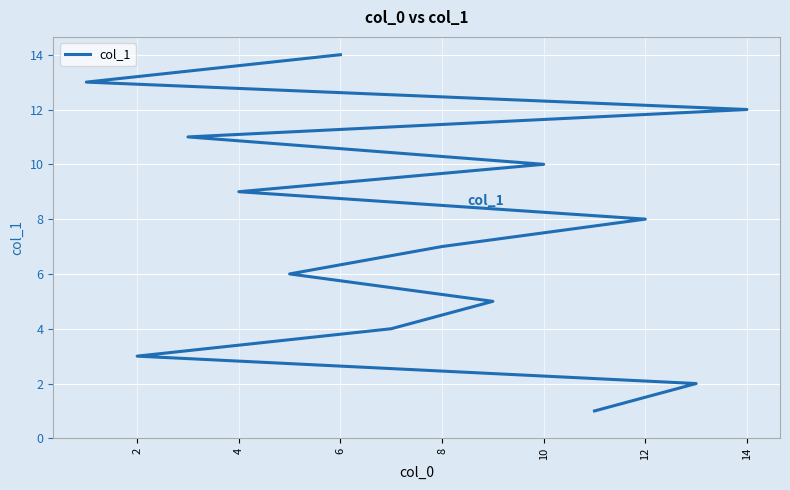

What is the difference between the maximum and minimum values?

13